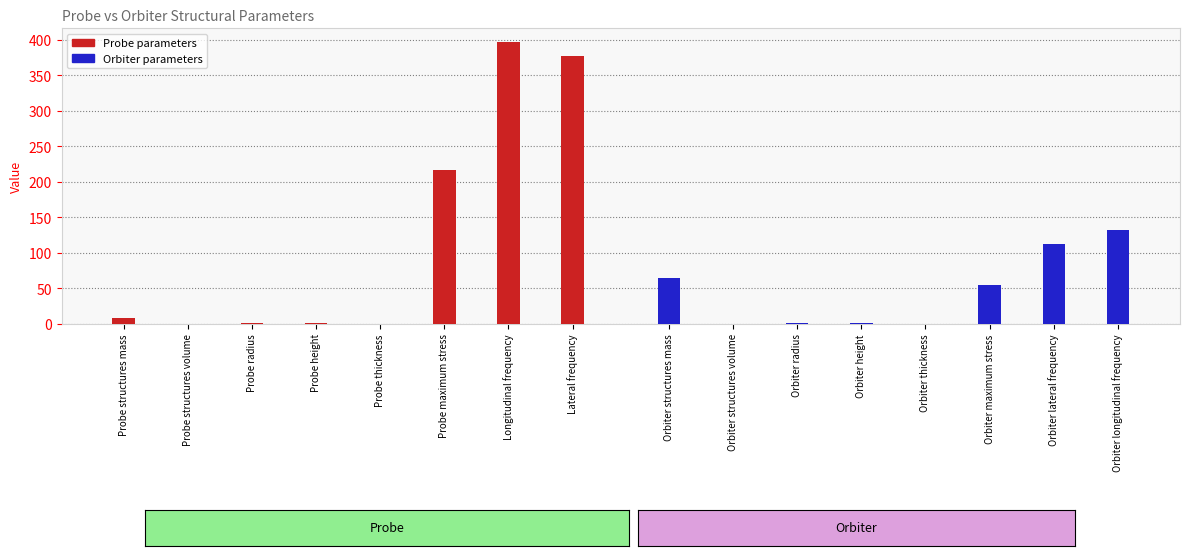

How many bars are there in total?

16